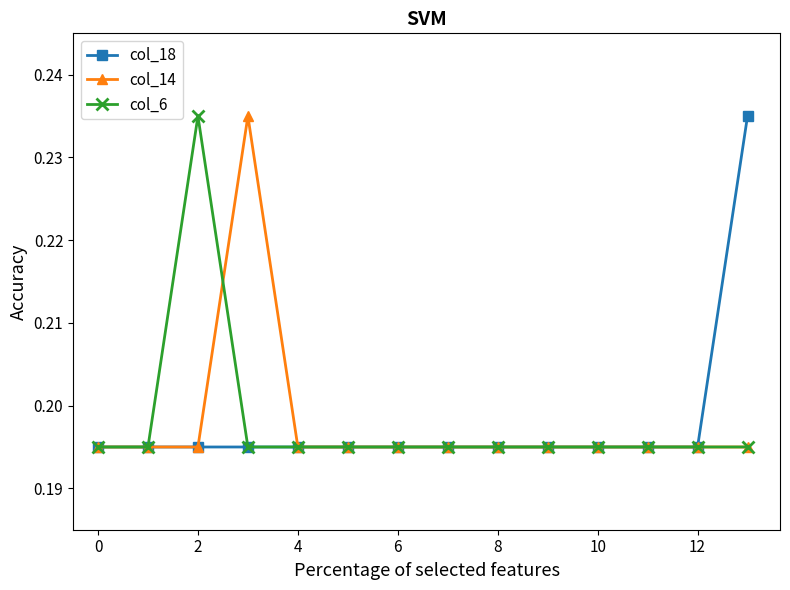

At how many categories does at least one series exceed 0?

14